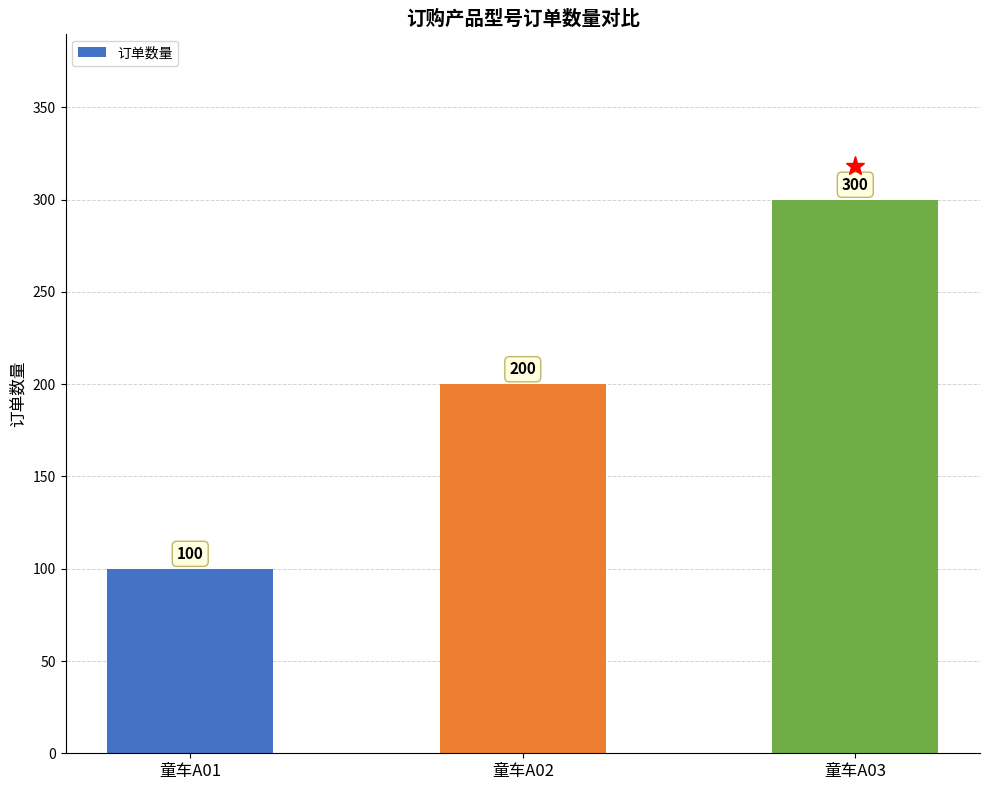

What is the value of the 2nd bar from the left?

200